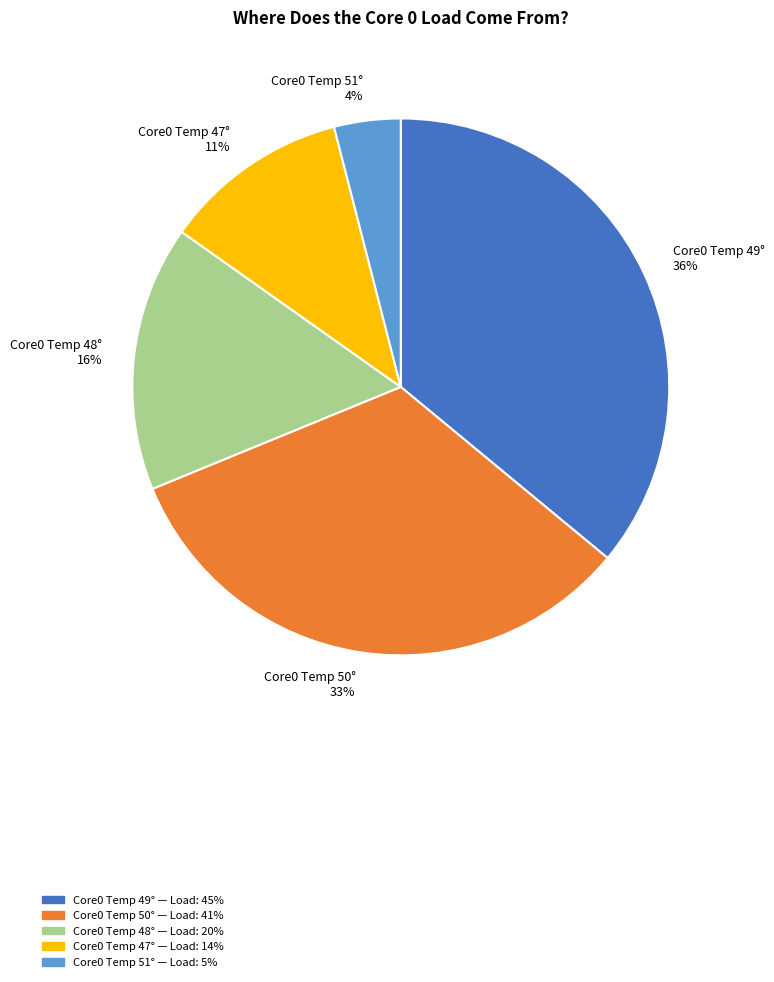

Is there a majority slice in this chart?

No